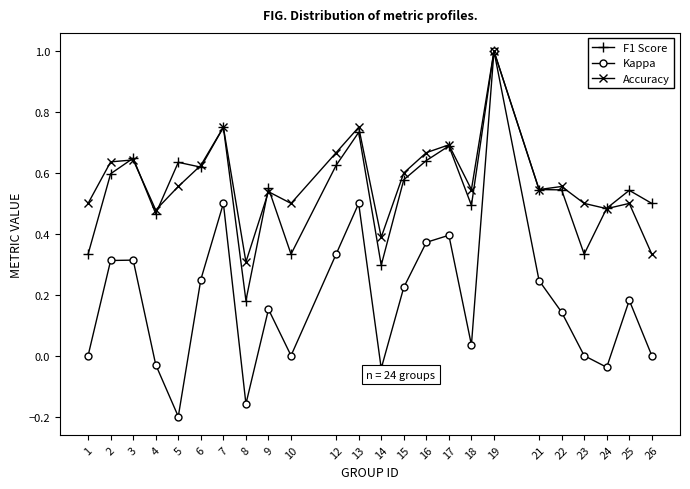

The value of Kappa at 12 is 0.3. True or false?

True